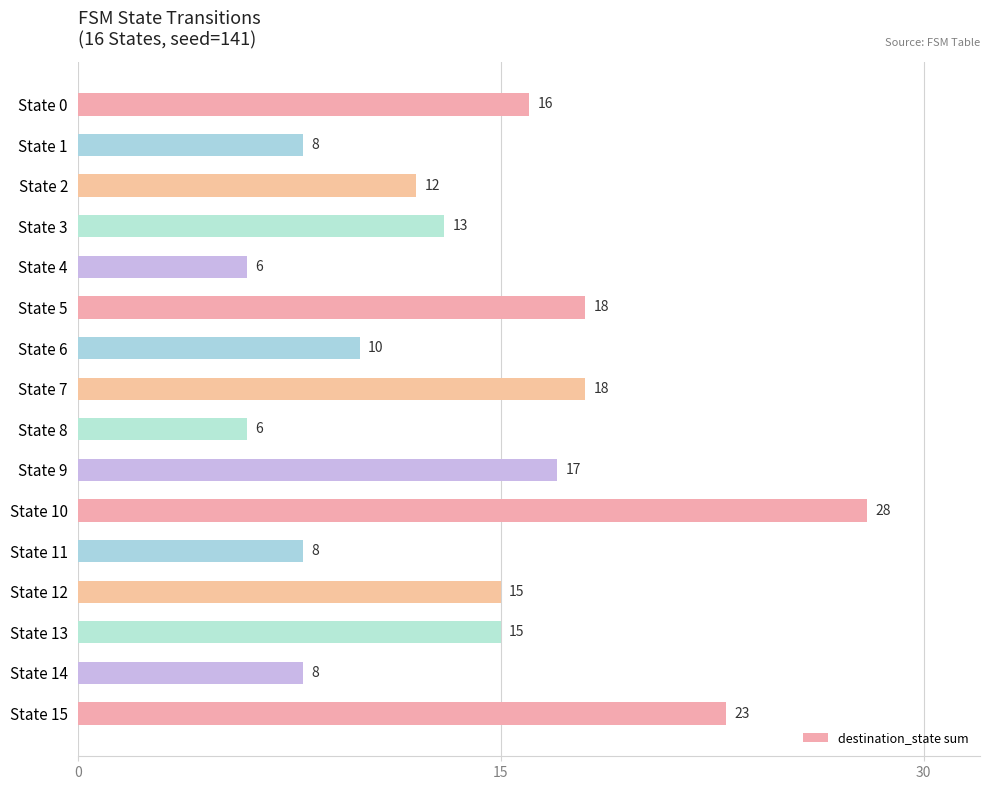

What is the sum of all values?

221